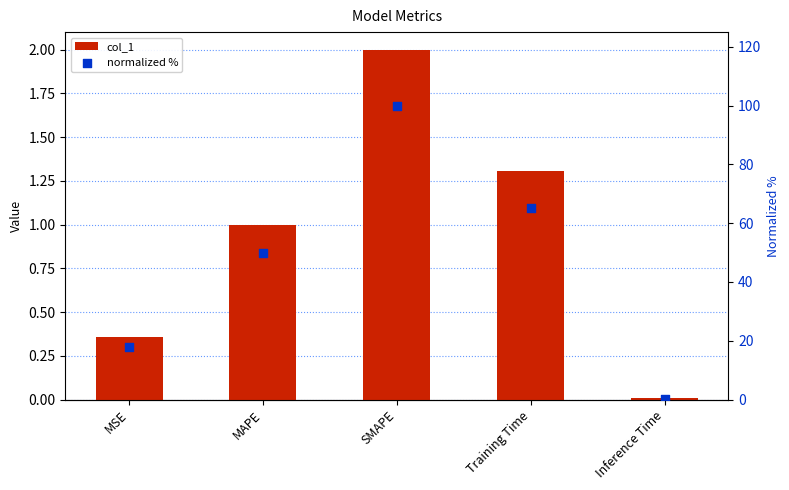

What is the total value across all series at SMAPE?

102.0